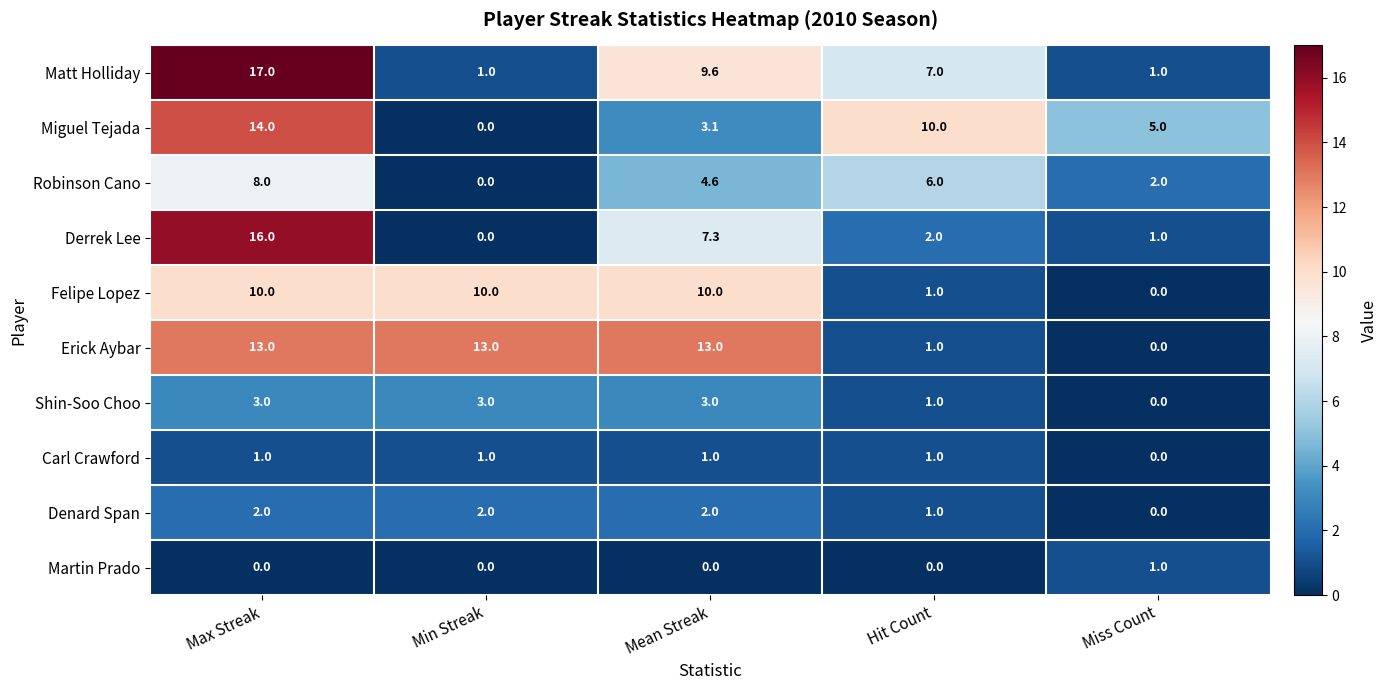

The value of Matt Holliday at Min Streak is 0.6. True or false?

False